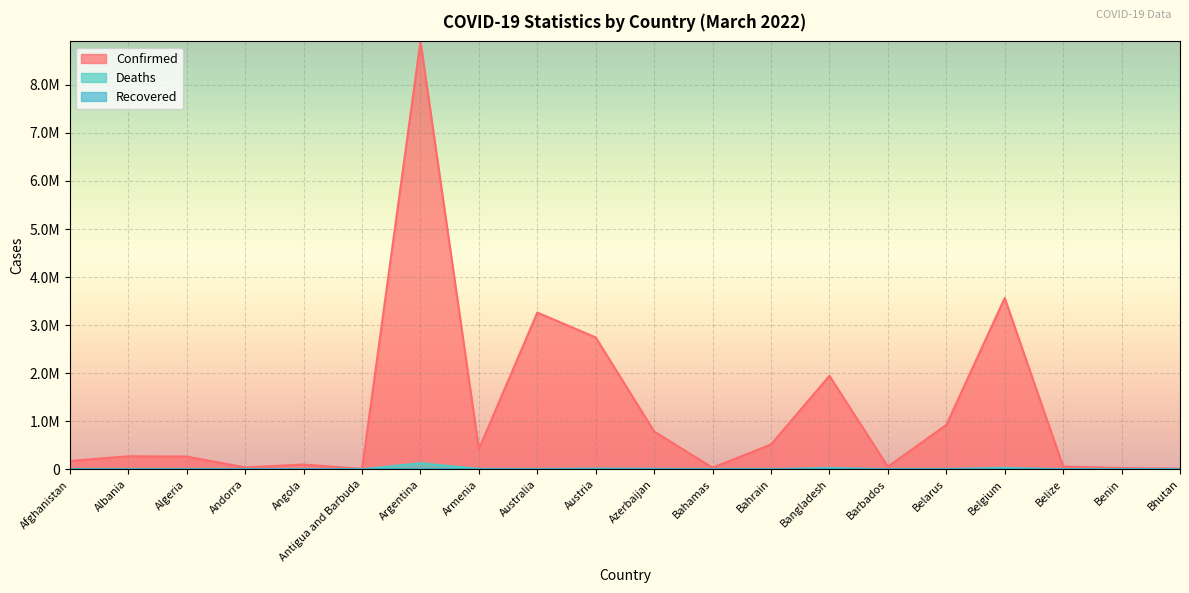

True or false: Confirmed has a value of 38165 at Andorra.

True